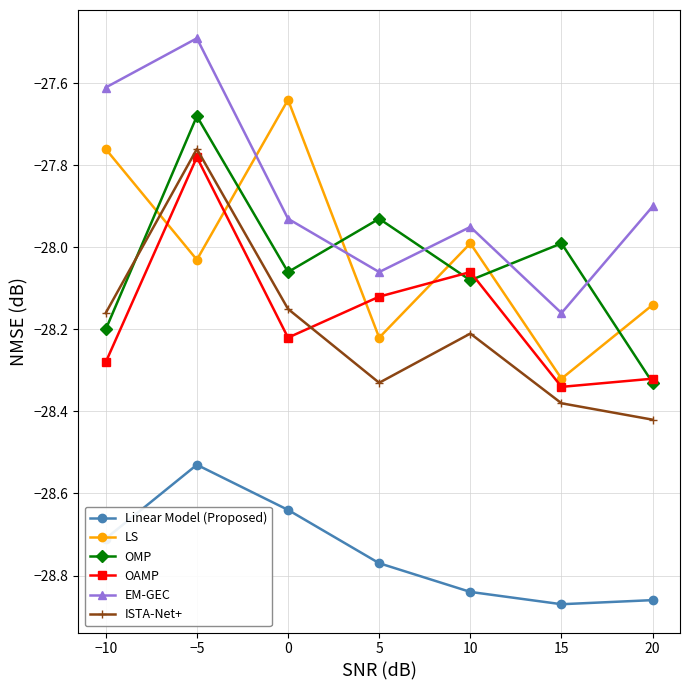

How many lines are shown in the chart?

6